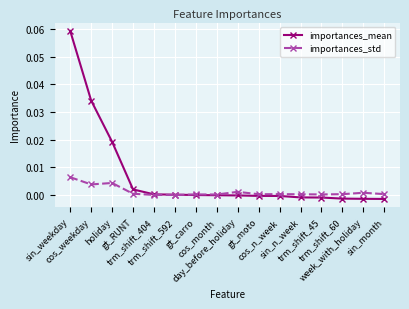

Which series has the largest range (max minus min)?

importances_mean